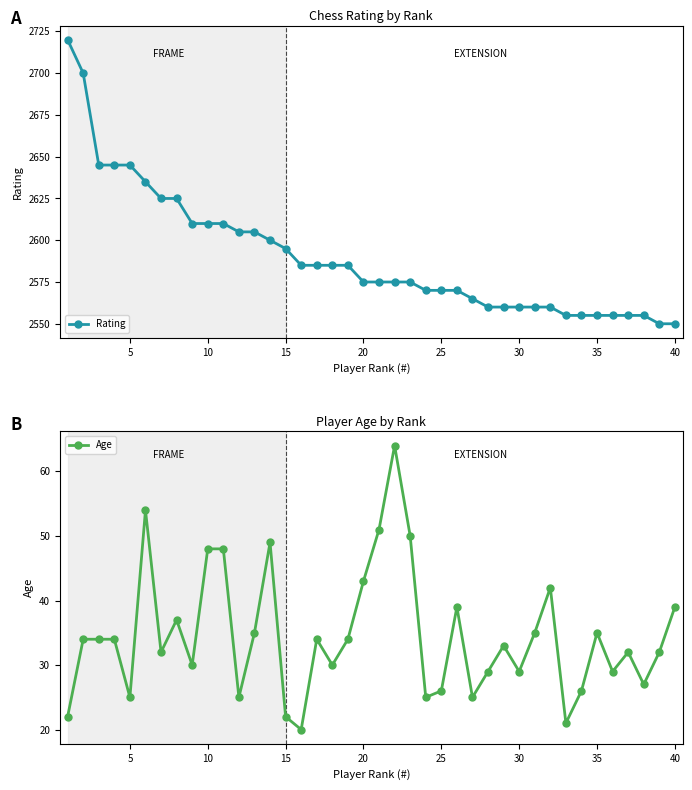

Does the chart have visible grid lines?

No